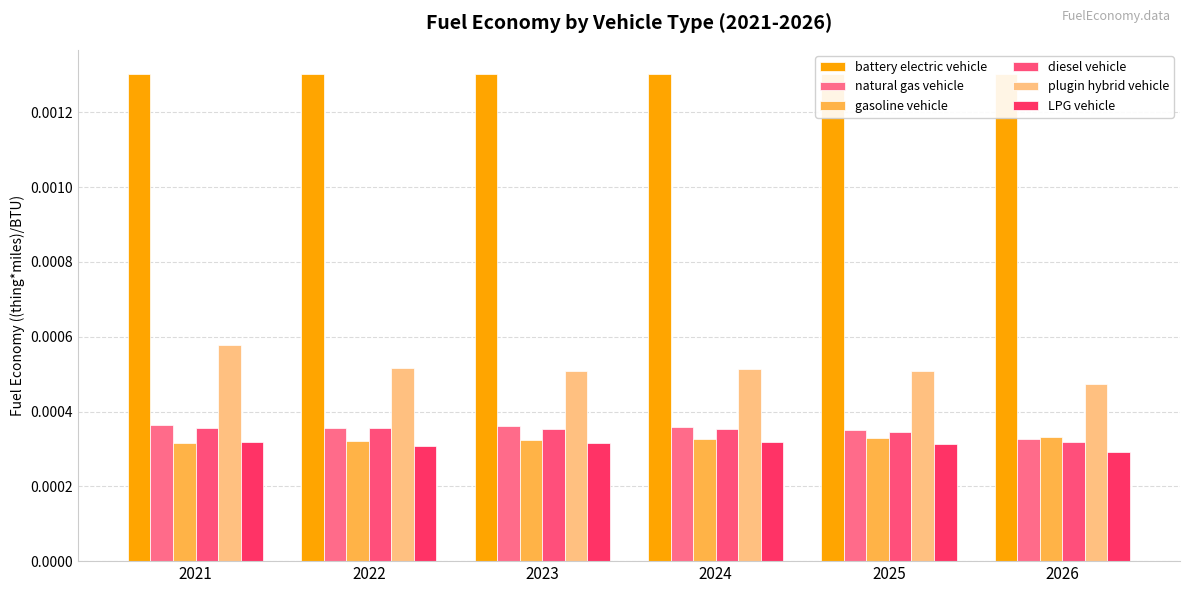

List the series in order of their peak value, highest first.

battery electric vehicle, plugin hybrid vehicle, natural gas vehicle, diesel vehicle, gasoline vehicle, LPG vehicle